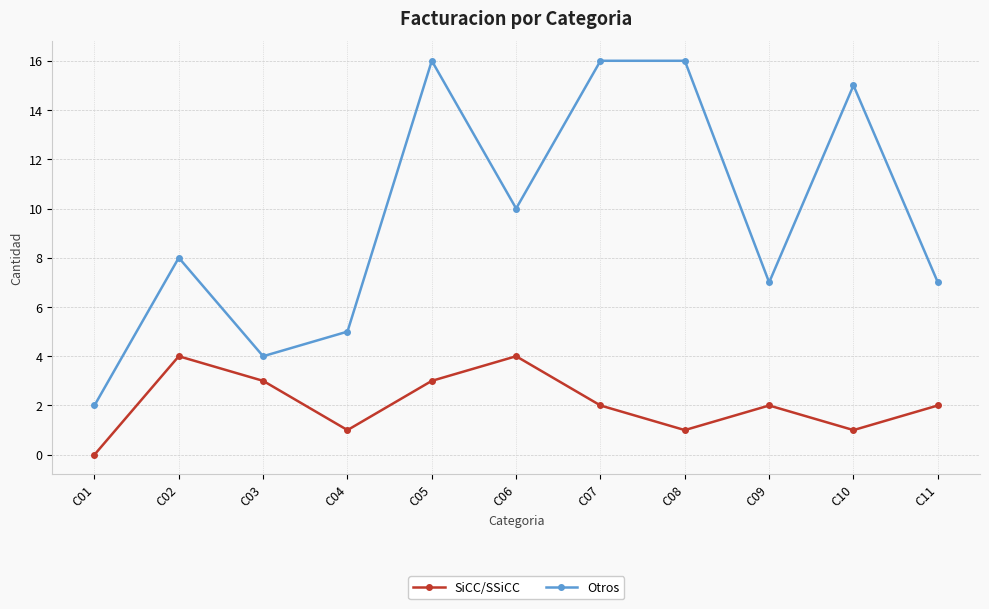

The SiCC/SSiCC series shows 4 at C06. True or false?

True